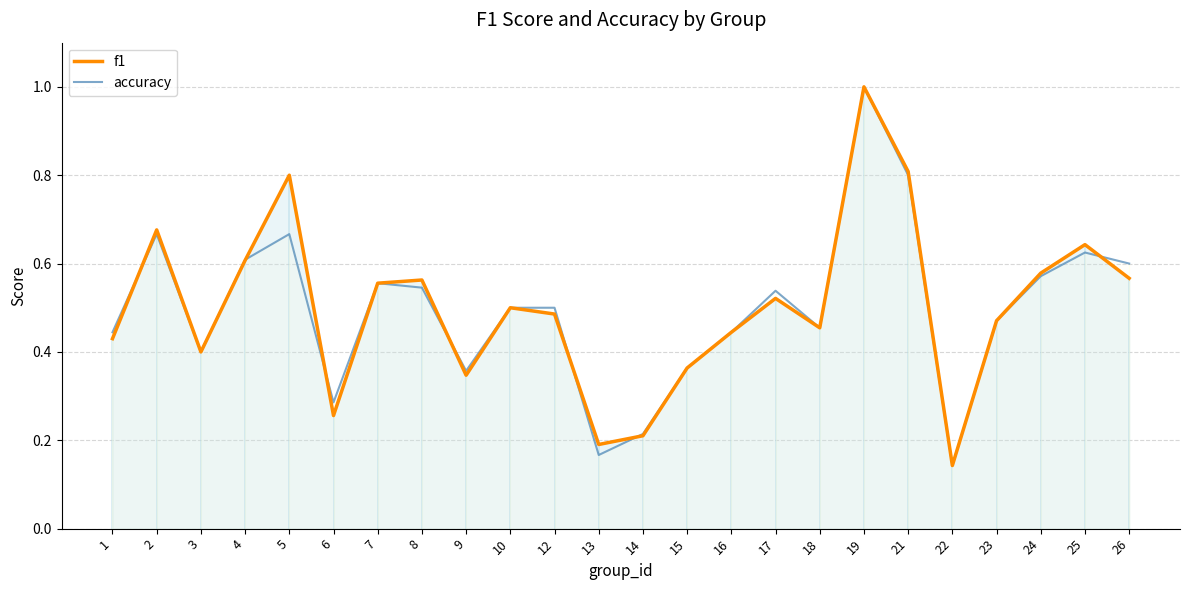

Does the chart display data point markers on the line(s)?

No